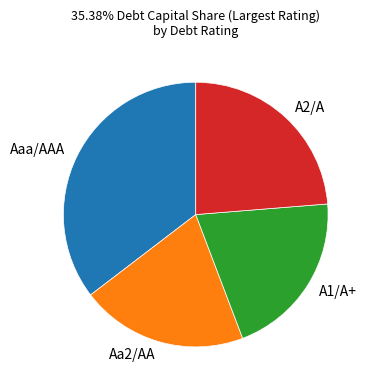

Is it true that A2/A is 13% of the pie?

False